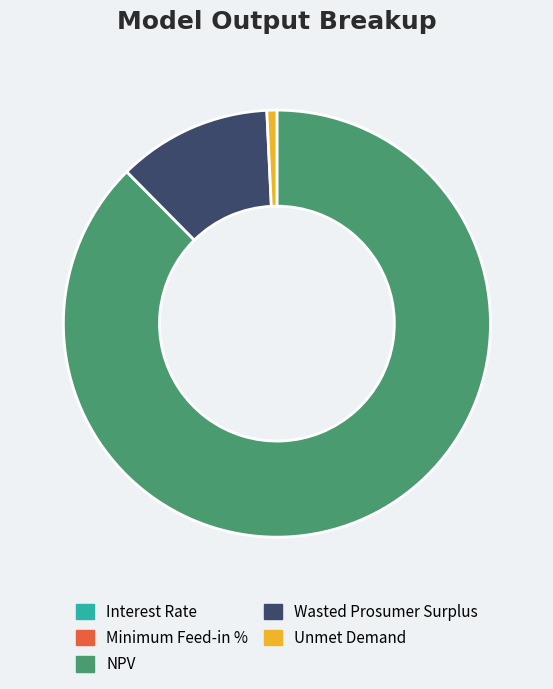

Does NPV represent more than half of the total?

Yes